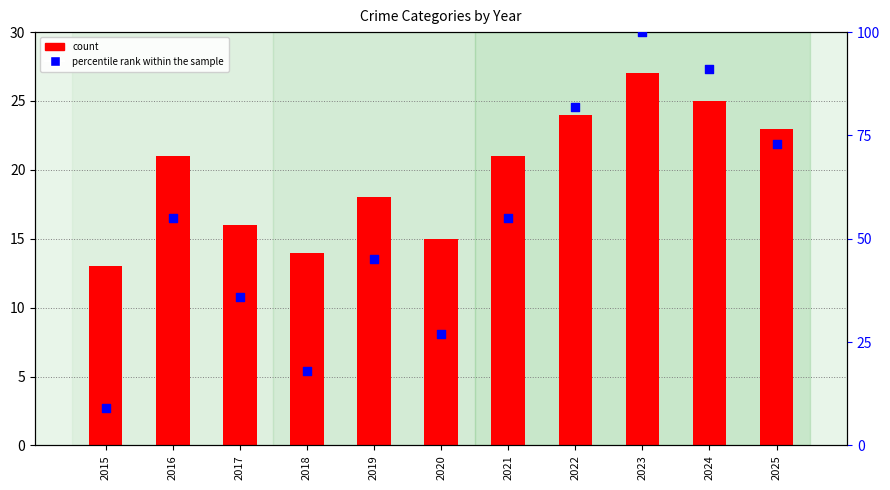

Which has a higher value, 2023 or 2020?

2023